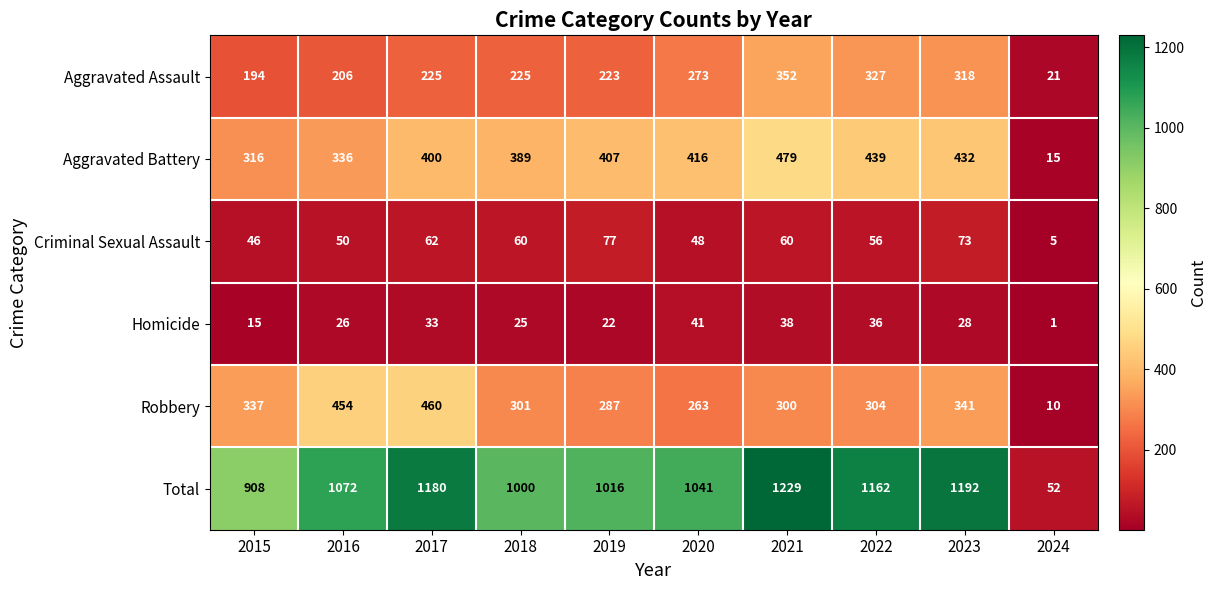

At how many categories does at least one series exceed 538?

9